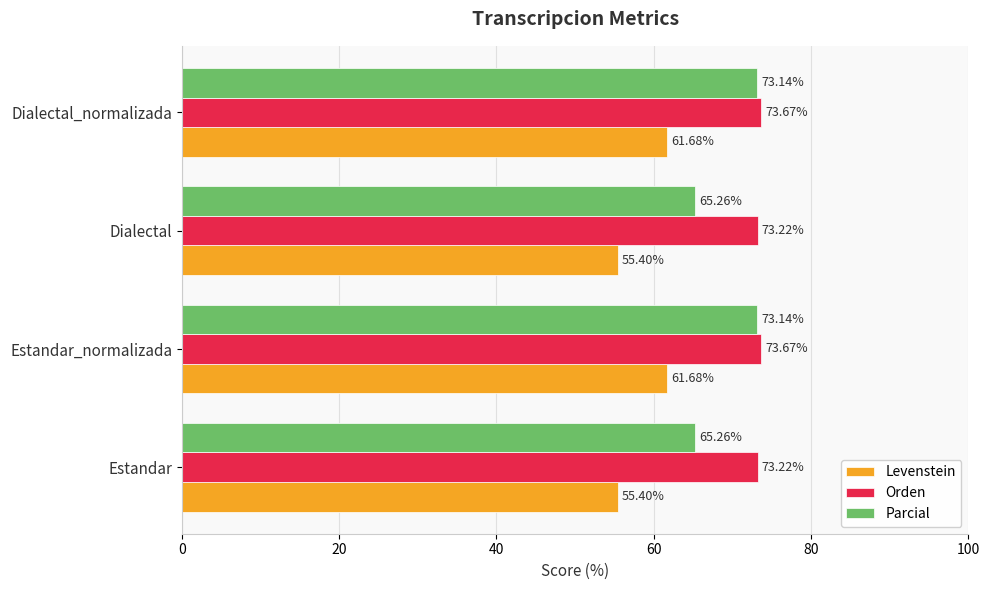

Is the value of Levenstein at Dialectal_normalizada greater than the value of Orden at Dialectal?

No